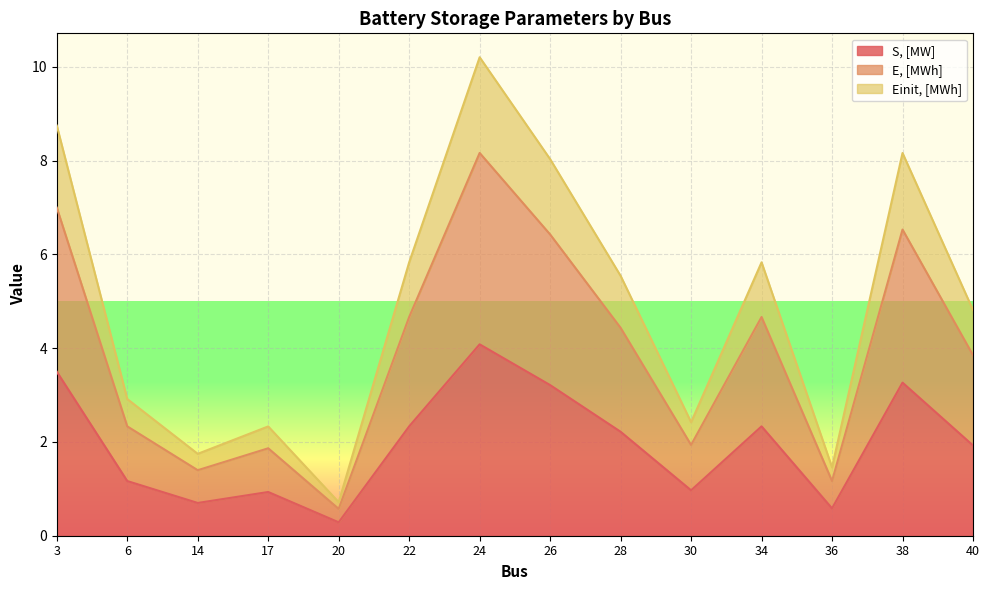

At which category does Einit, [MWh] reach its first local valley?

14